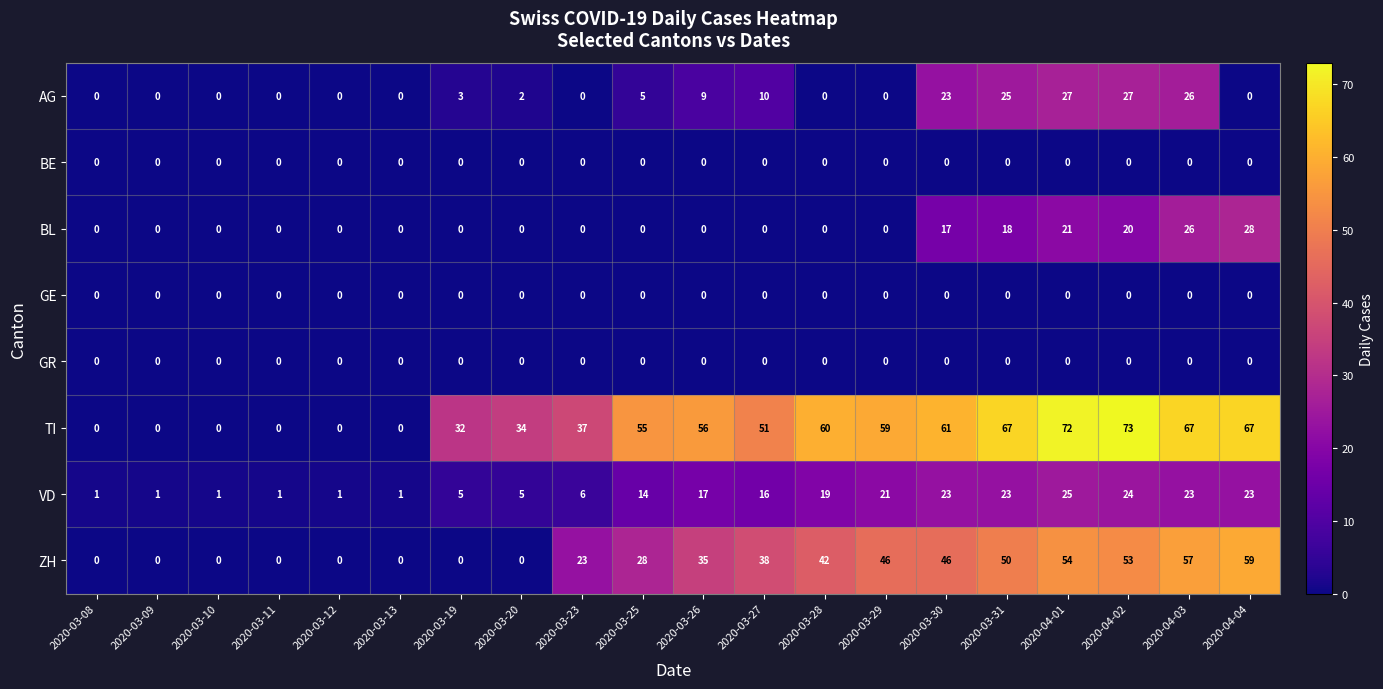

Which series has the largest total across all categories?

TI